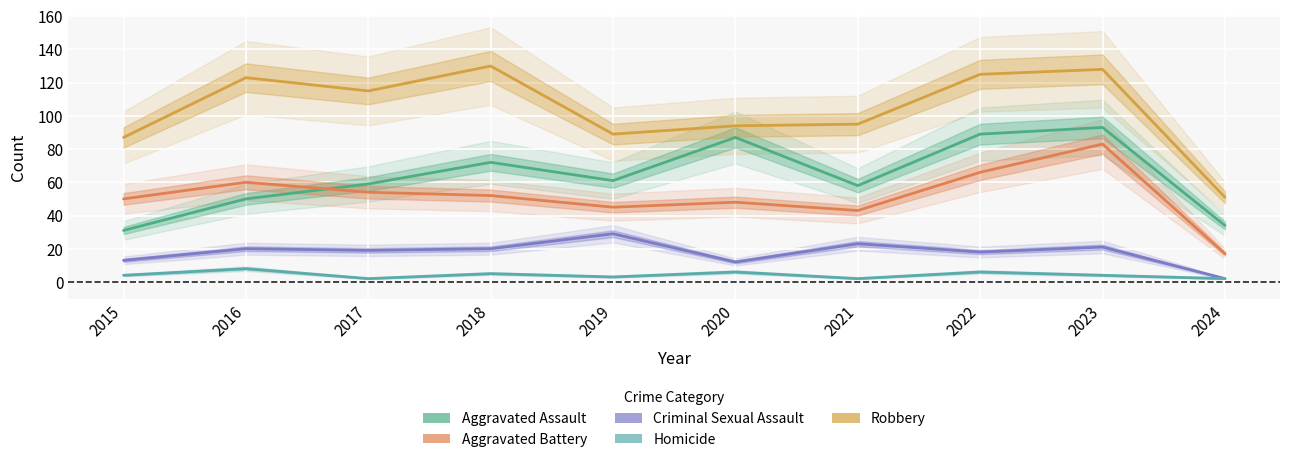

Is it true that Aggravated Assault equals 89 at 2022?

True